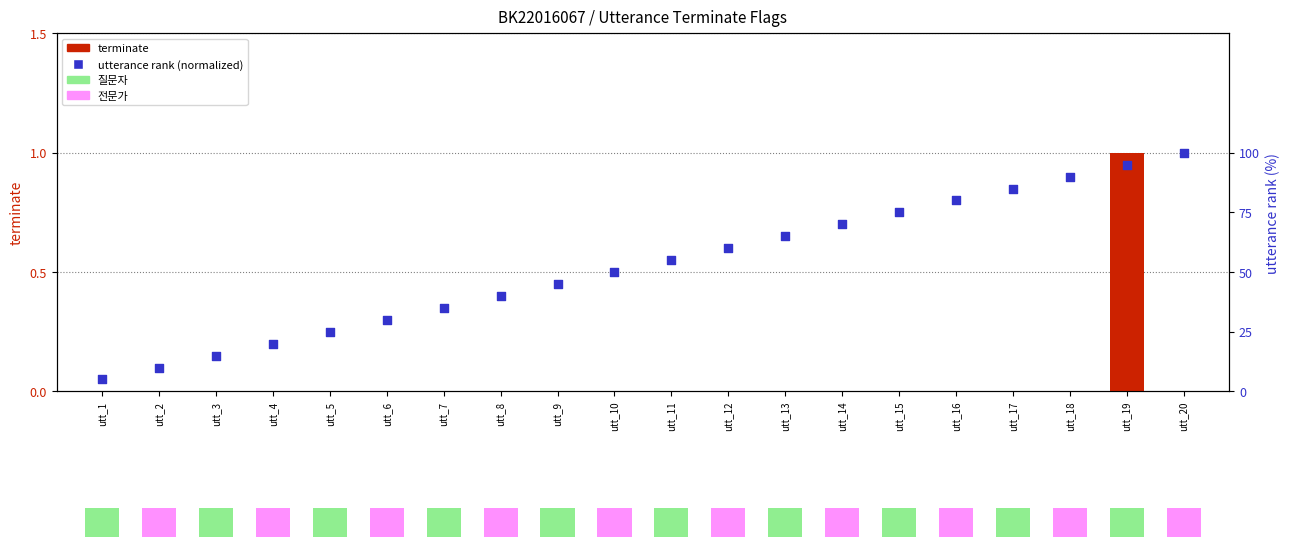

Which series reaches the maximum Y coordinate?

utterance rank (normalized)